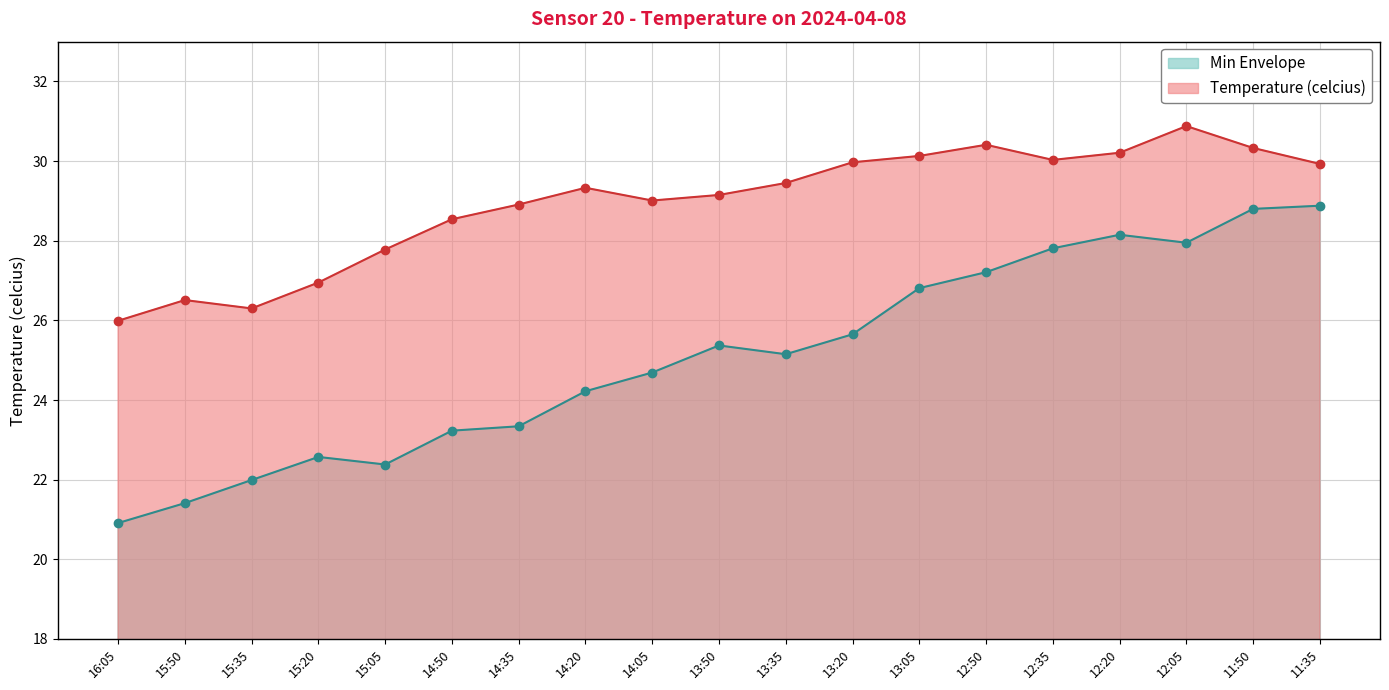

The value of Min Envelope at 12:50 is 48.6. True or false?

False